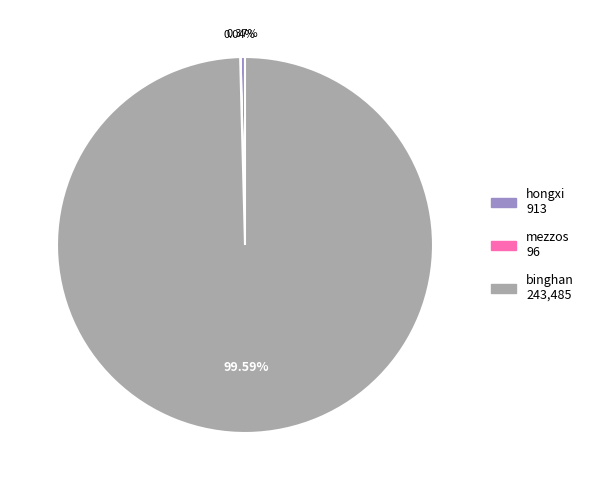

Which category accounts for the majority?

binghan